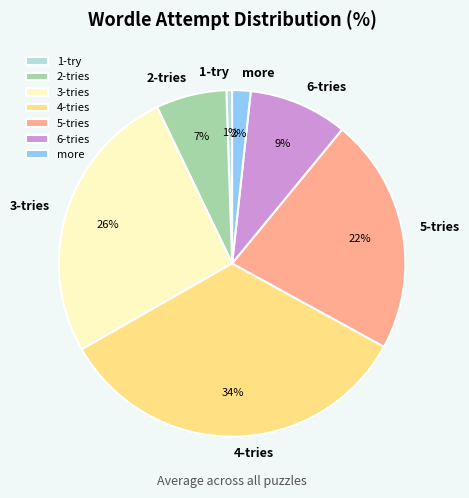

Is there any slice that represents more than half of the pie?

No